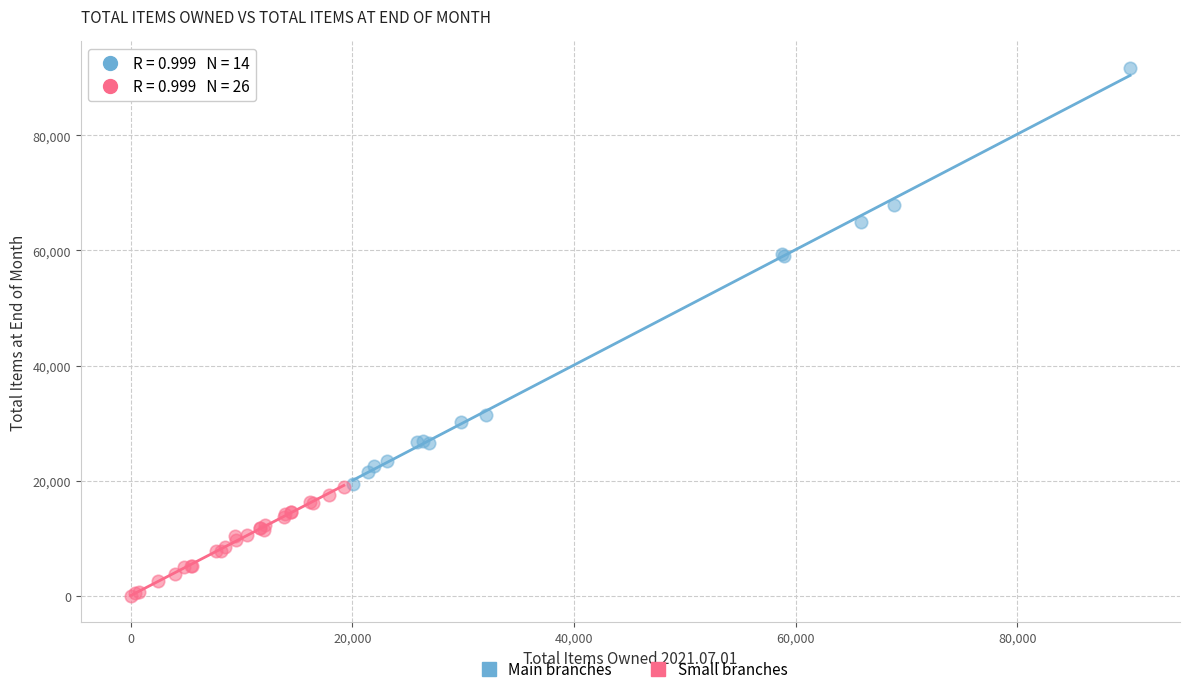

Which series reaches the minimum Y coordinate?

Small branches